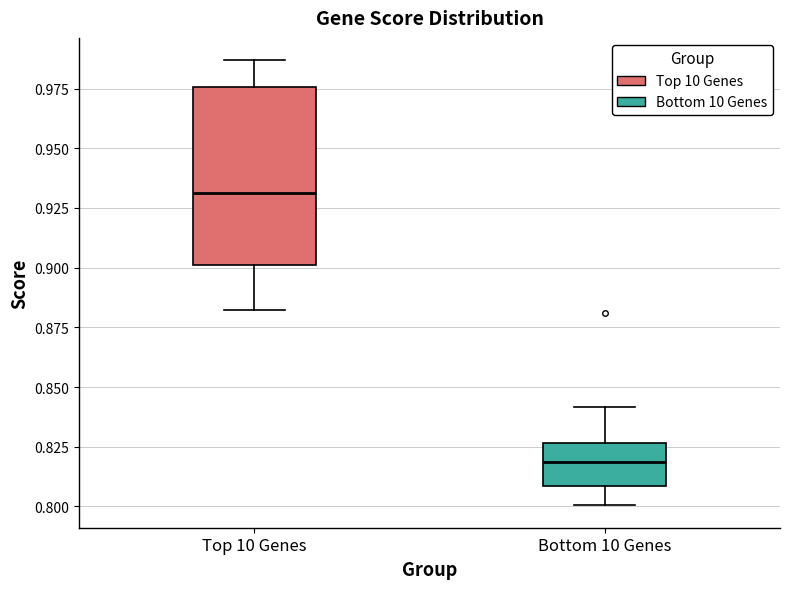

Where does the median line of the box for Top 10 Genes sit on the y-axis? The values are not printed on the chart, so give them approximately, as read against the axis.

0.930